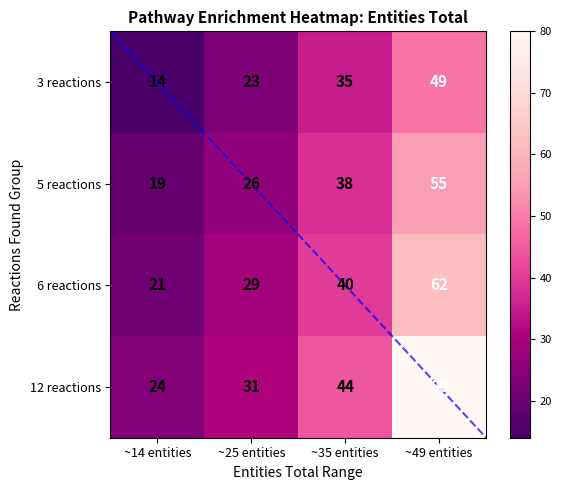

Reading left to right, transcribe all the data shown in this chart.

3 reactions: 14	23	35	49
5 reactions: 19	26	38	55
6 reactions: 21	29	40	62
12 reactions: 24	31	44	80